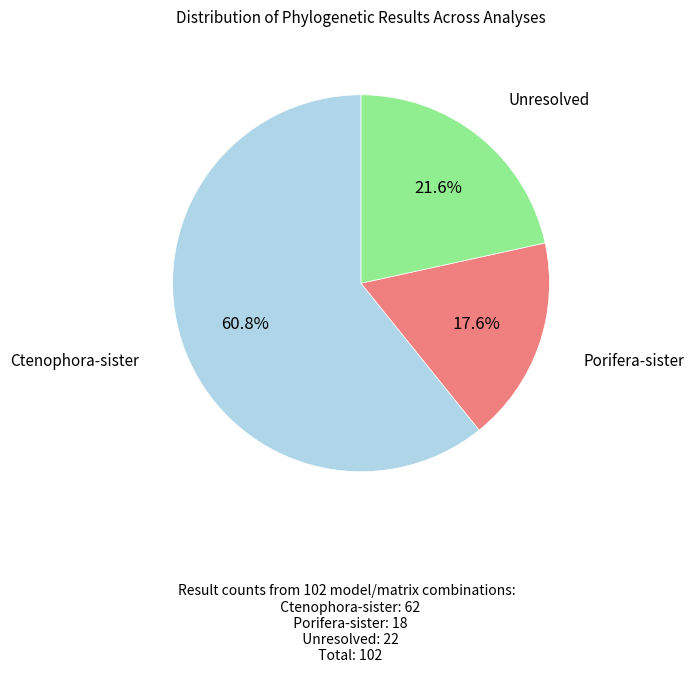

Does any single category account for the majority?

Yes